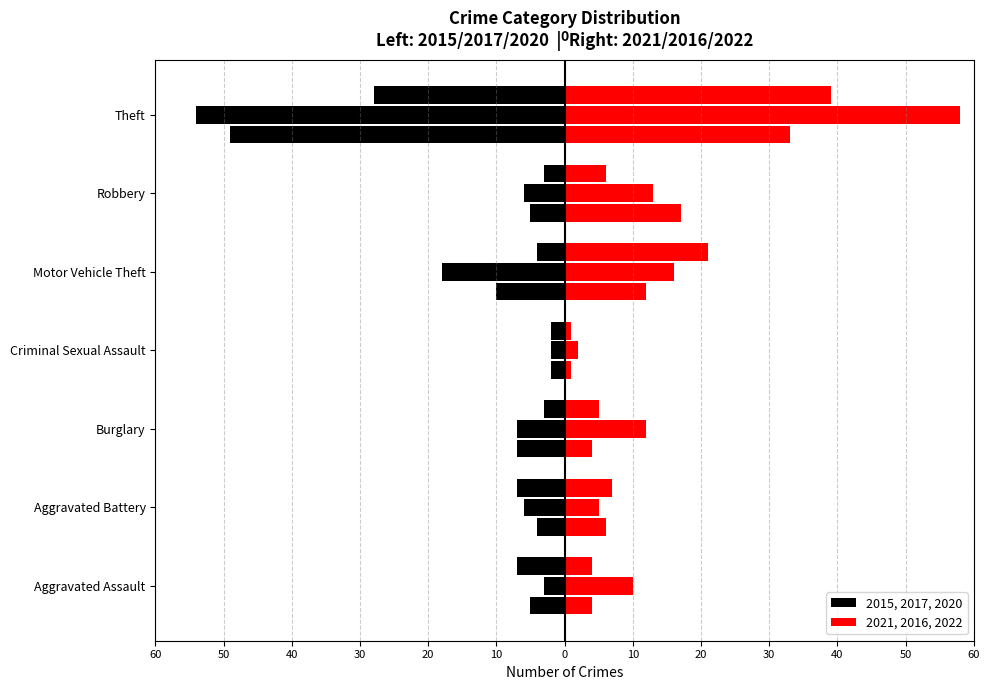

Which has a higher value, Criminal Sexual Assault or Aggravated Assault?

Criminal Sexual Assault